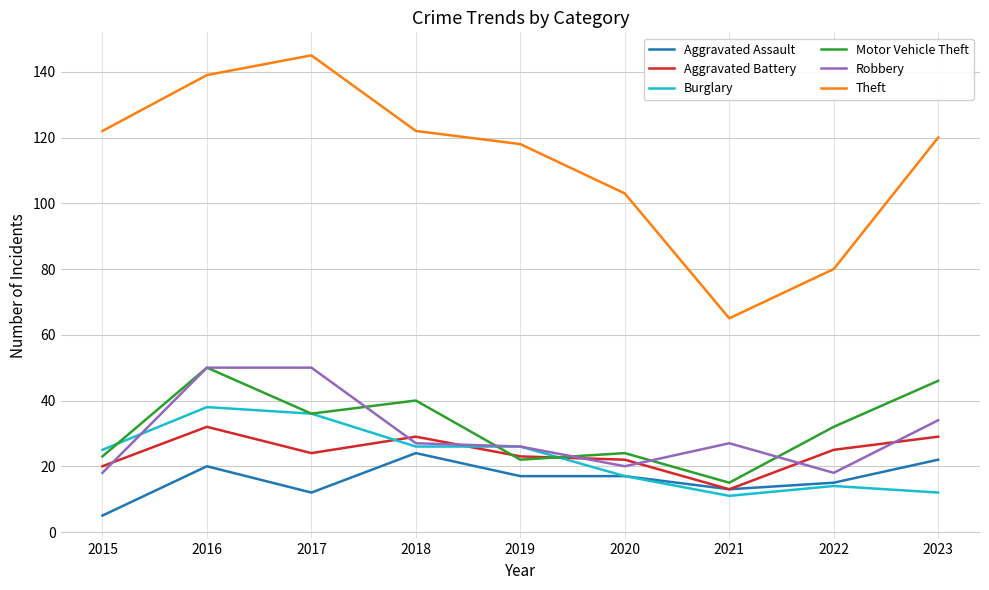

True or false: Aggravated Battery and Theft intersect in this chart.

False